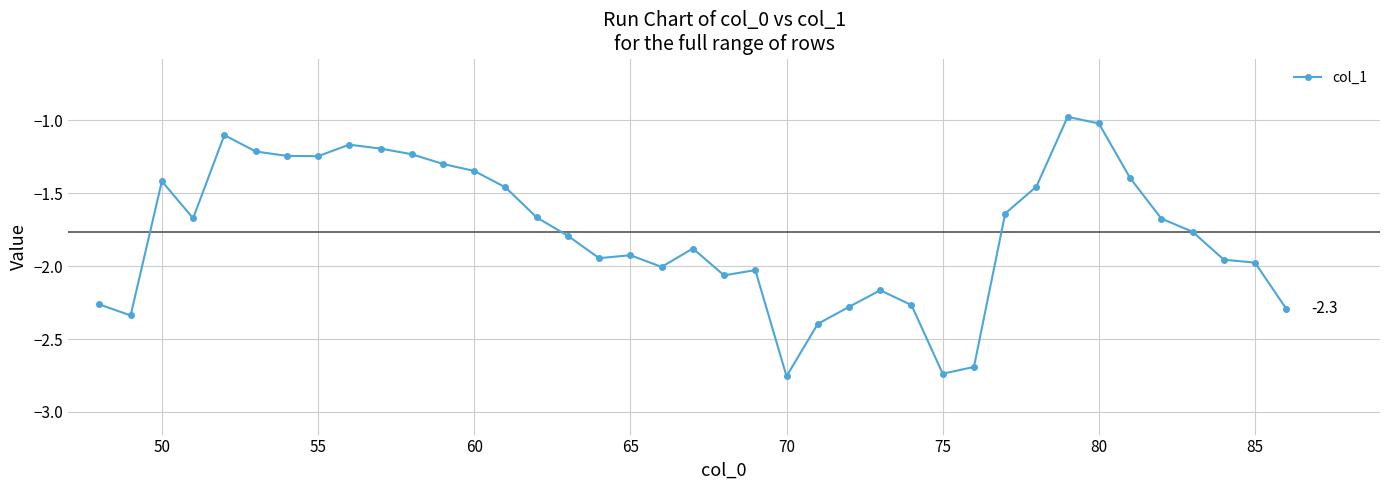

What is the difference between the second highest and minimum values?

1.7